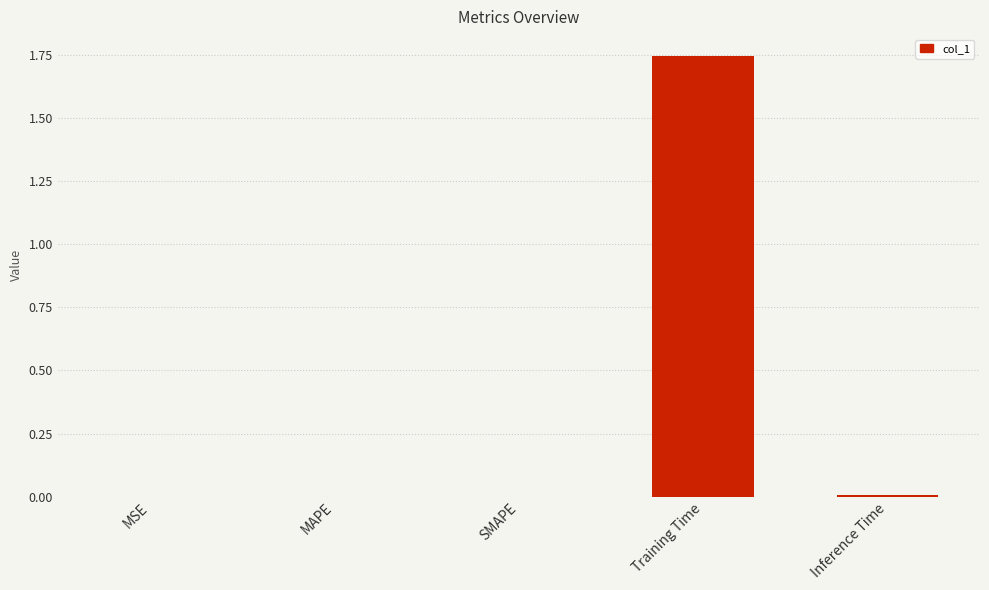

What is the sum of all values?

1.8